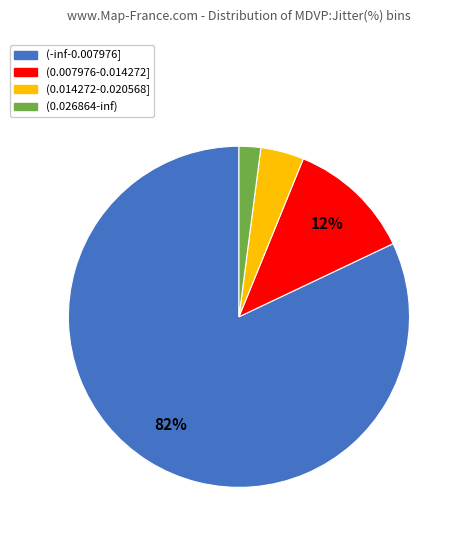

The (0.026864-inf) slice represents 2% of the pie. True or false?

True